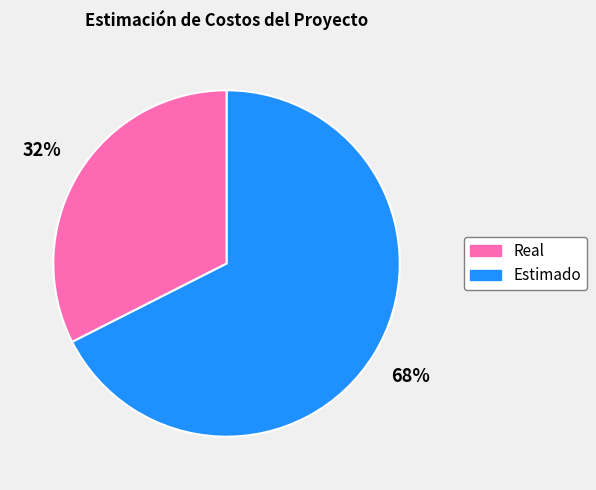

Is there a majority slice in this chart?

Yes